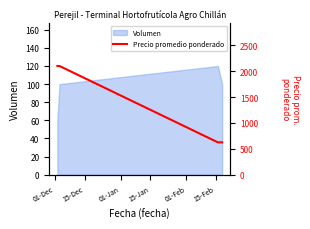

True or false: the data has more than 1 interior local peaks.

False